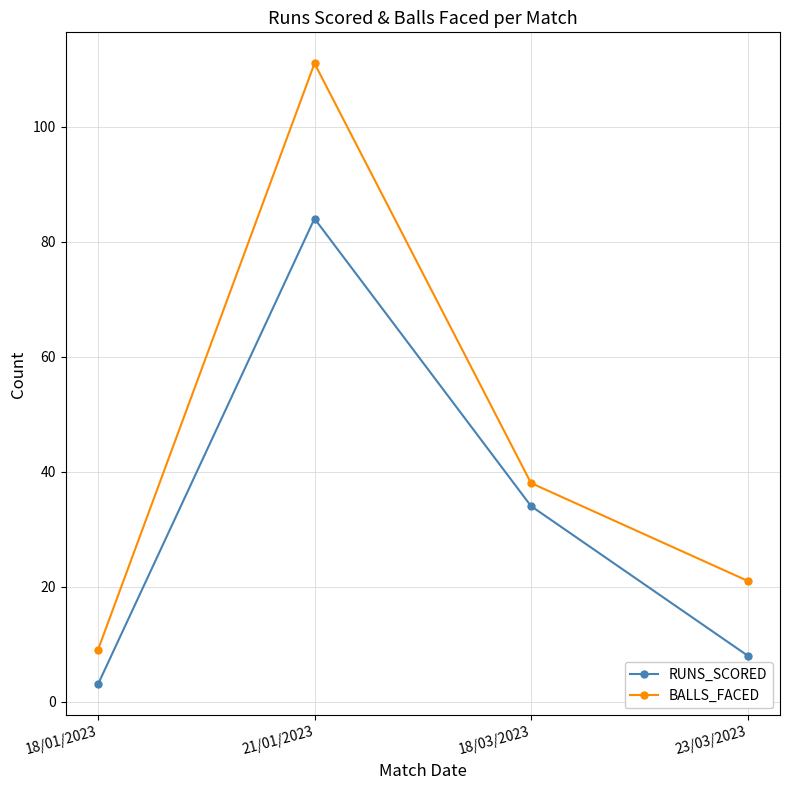

Which category has the lowest value across all series?

18/01/2023